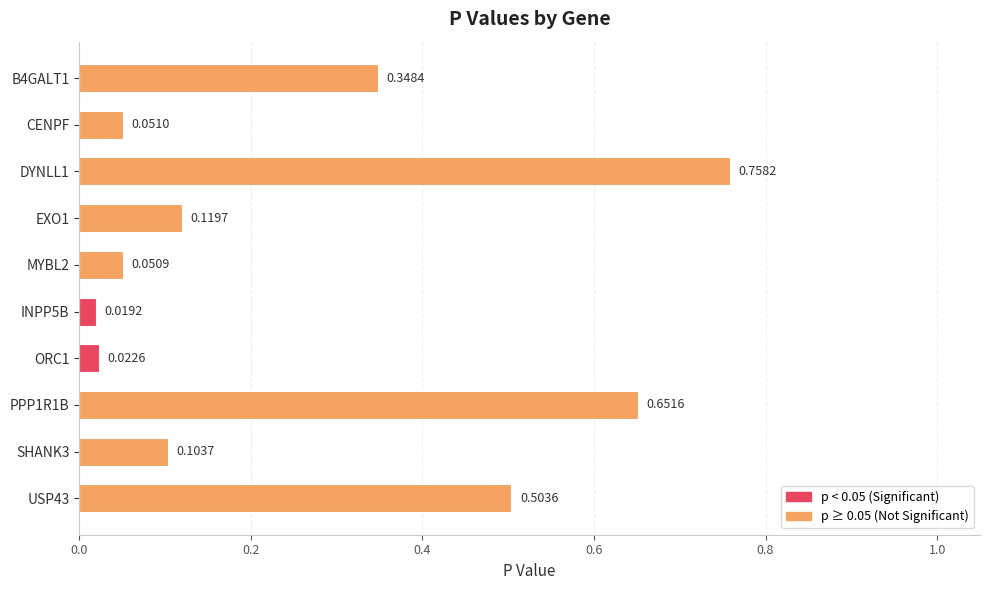

Which category has the lowest value across all series?

INPP5B